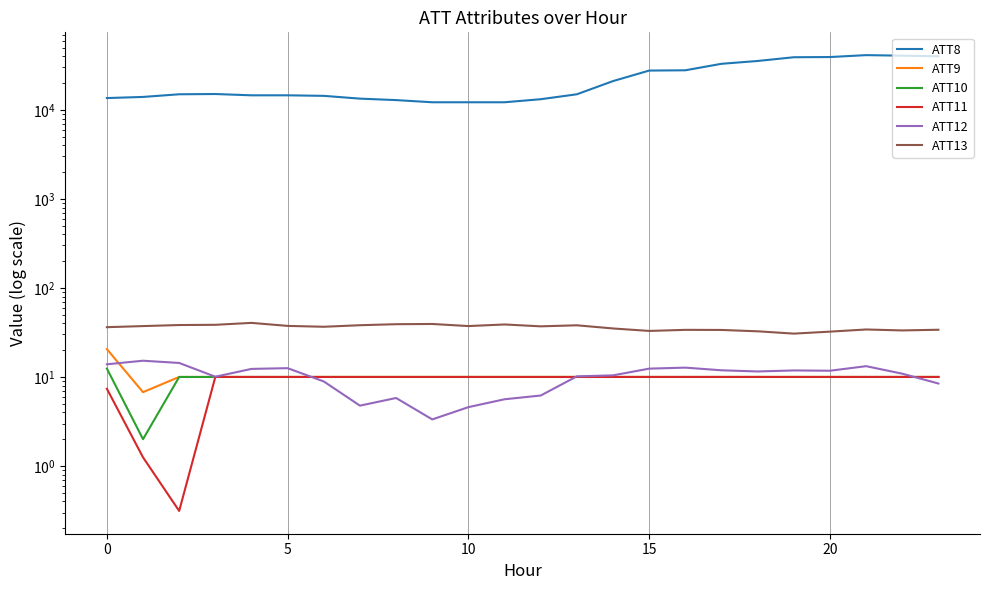

What is the spread (max minus min) of values at 19?

39090.0